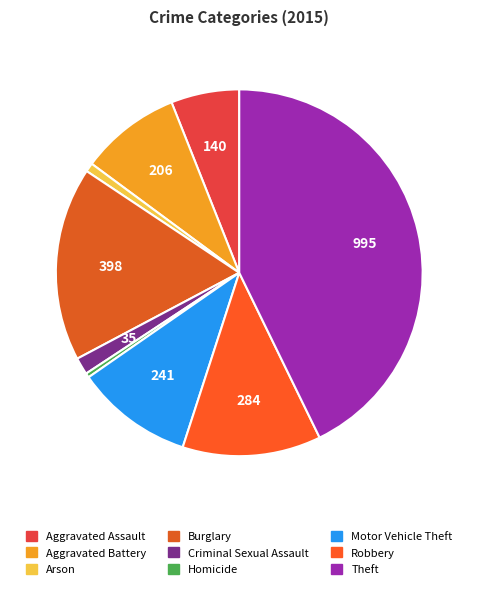

Does Burglary represent more than half of the total?

No